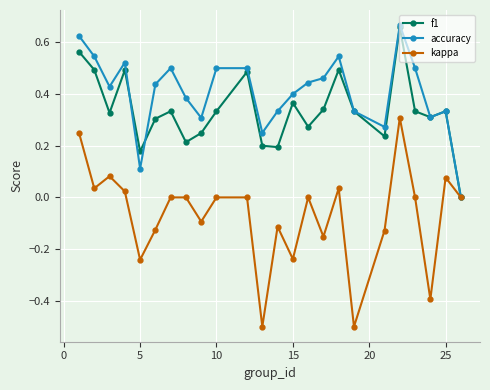

True or false: kappa has more than 2 interior local peaks.

True